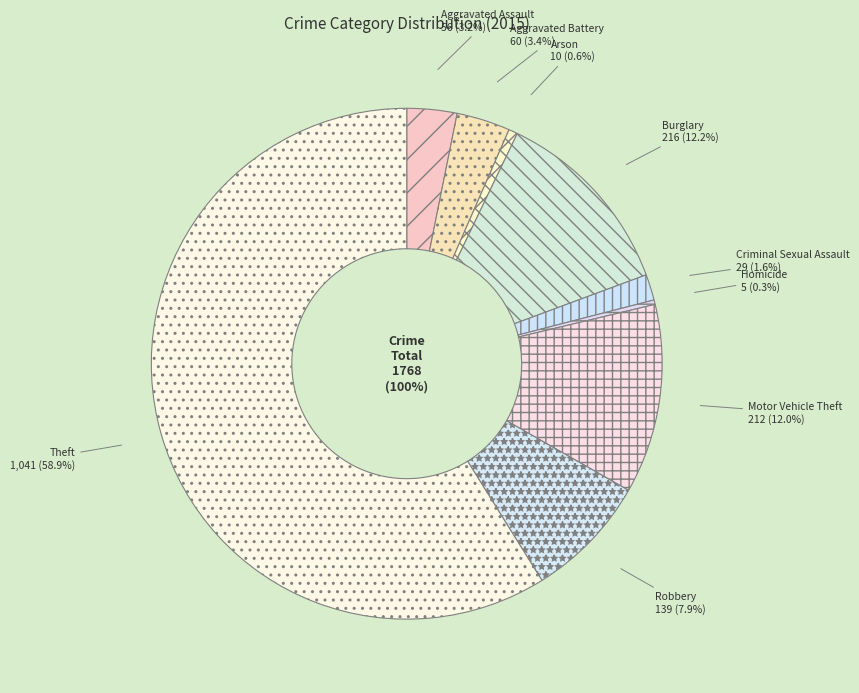

To the nearest percent, what is the average slice percentage?

11%